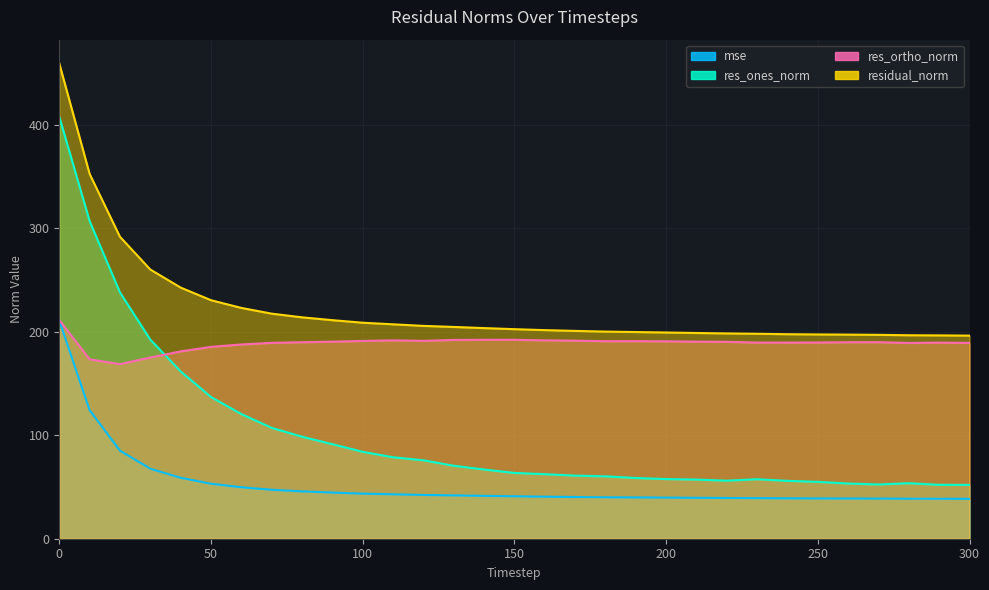

How many series are shown in this chart?

4